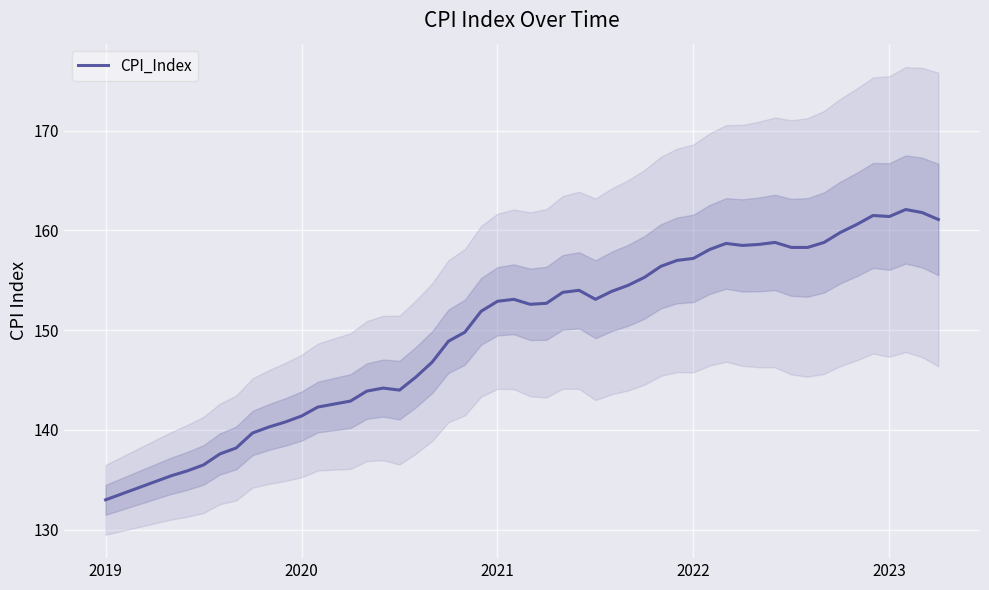

What is the lowest value of the CPI_Index series?

133.0